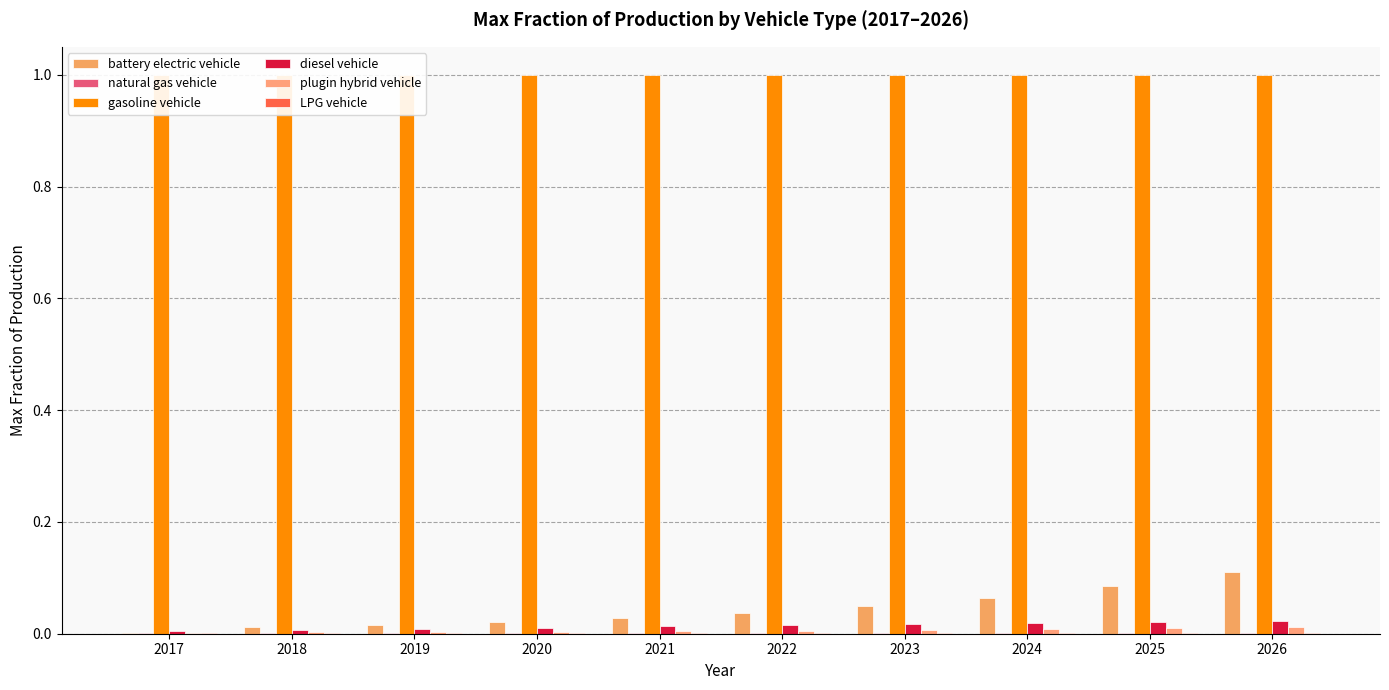

Rank the categories by plugin hybrid vehicle value from highest to lowest.

2026, 2025, 2024, 2023, 2022, 2021, 2020, 2019, 2018, 2017